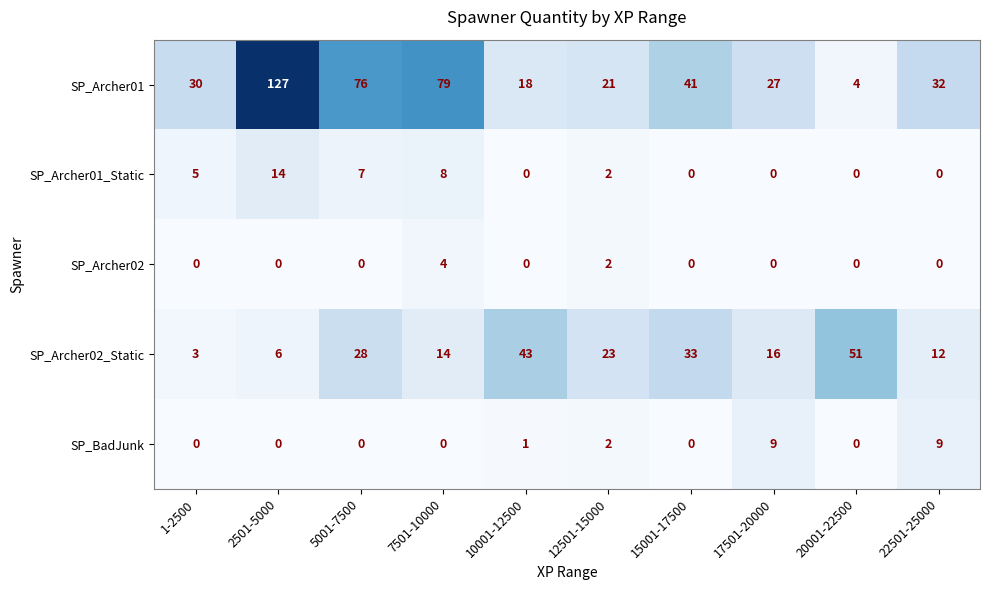

List the series in order of their peak value, lowest first.

SP_Archer02, SP_BadJunk, SP_Archer01_Static, SP_Archer02_Static, SP_Archer01